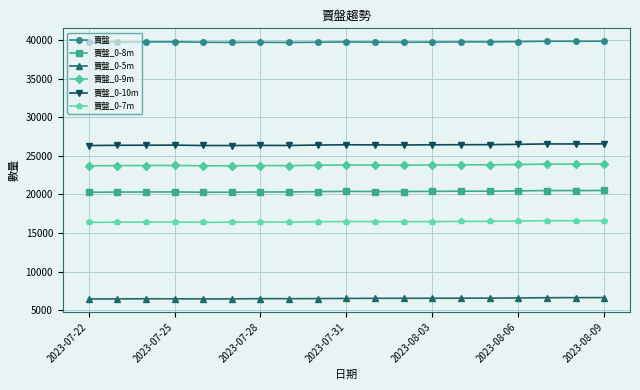

Which series has the largest total across all categories?

賣盤